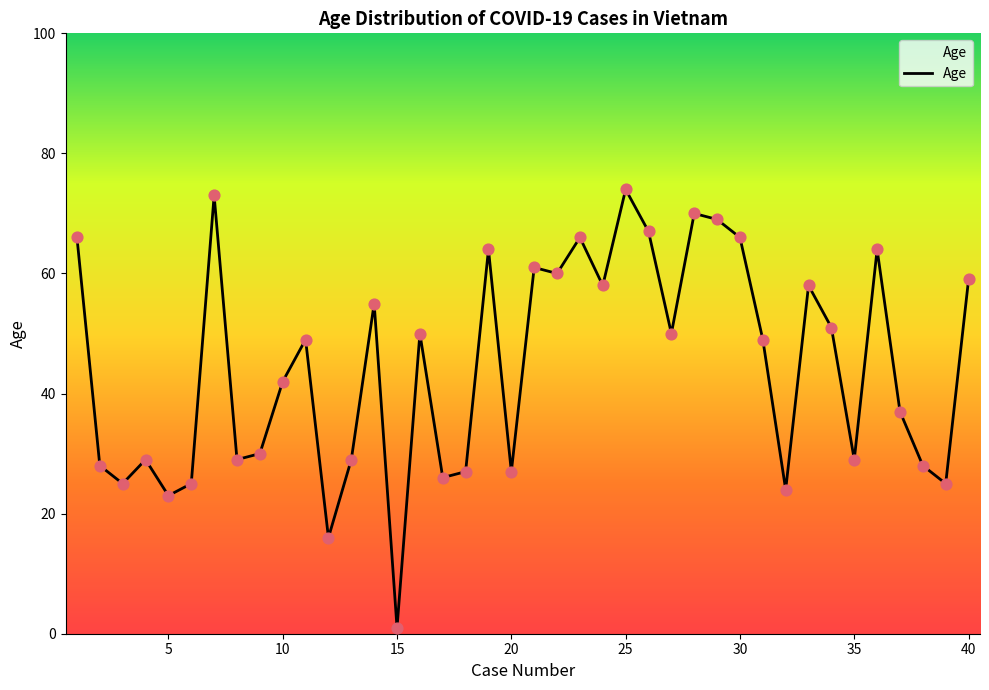

What is the difference between the maximum and minimum values?

73